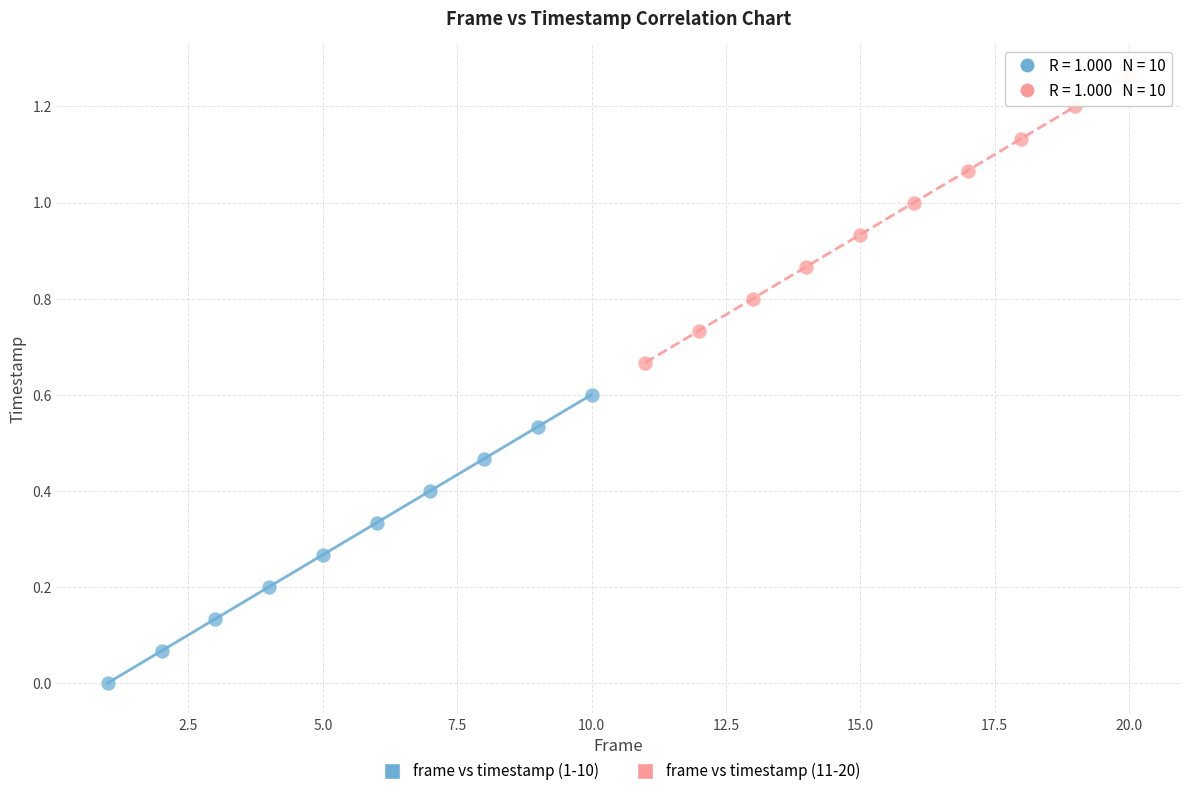

Which series reaches the maximum Y coordinate?

frame vs timestamp (11-20)